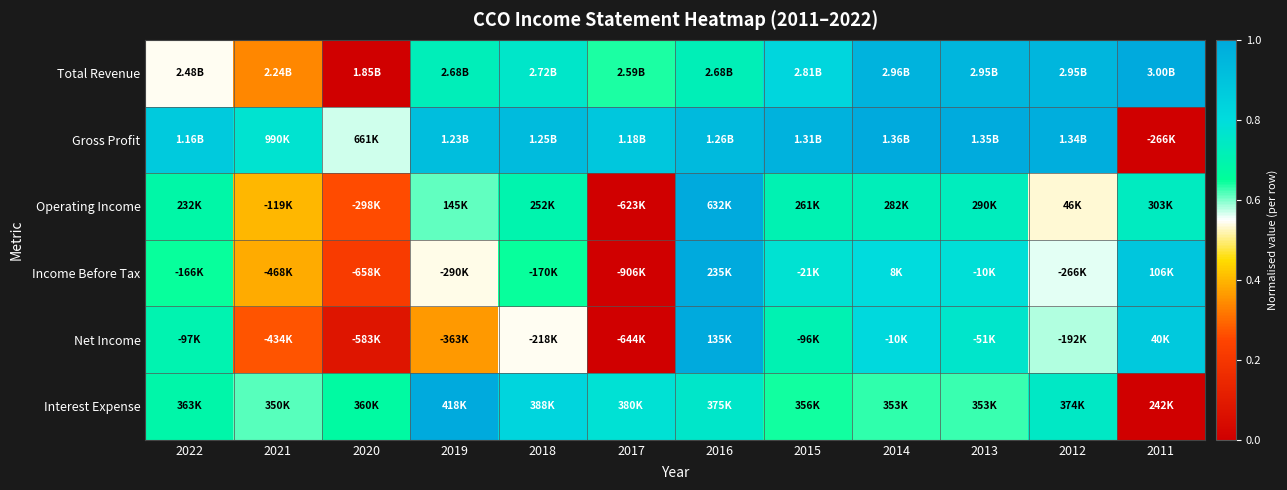

Reading left to right, extract all data points from this chart.

Total Revenue: 2022=0.5	2021=0.3	2020=0.0	2019=0.7	2018=0.8	2017=0.6	2016=0.7	2015=0.8	2014=1.0	2013=0.9	2012=1.0	2011=1.0
Gross Profit: 2022=0.9	2021=0.8	2020=0.6	2019=0.9	2018=0.9	2017=0.9	2016=0.9	2015=1.0	2014=1.0	2013=1.0	2012=1.0	2011=0.0
Operating Income: 2022=0.7	2021=0.4	2020=0.3	2019=0.6	2018=0.7	2017=0.0	2016=1.0	2015=0.7	2014=0.7	2013=0.7	2012=0.5	2011=0.7
Income Before Tax: 2022=0.6	2021=0.4	2020=0.2	2019=0.5	2018=0.6	2017=0.0	2016=1.0	2015=0.8	2014=0.8	2013=0.8	2012=0.6	2011=0.9
Net Income: 2022=0.7	2021=0.3	2020=0.1	2019=0.4	2018=0.5	2017=0.0	2016=1.0	2015=0.7	2014=0.8	2013=0.8	2012=0.6	2011=0.9
Interest Expense: 2022=0.7	2021=0.6	2020=0.7	2019=1.0	2018=0.8	2017=0.8	2016=0.8	2015=0.6	2014=0.6	2013=0.6	2012=0.7	2011=0.0